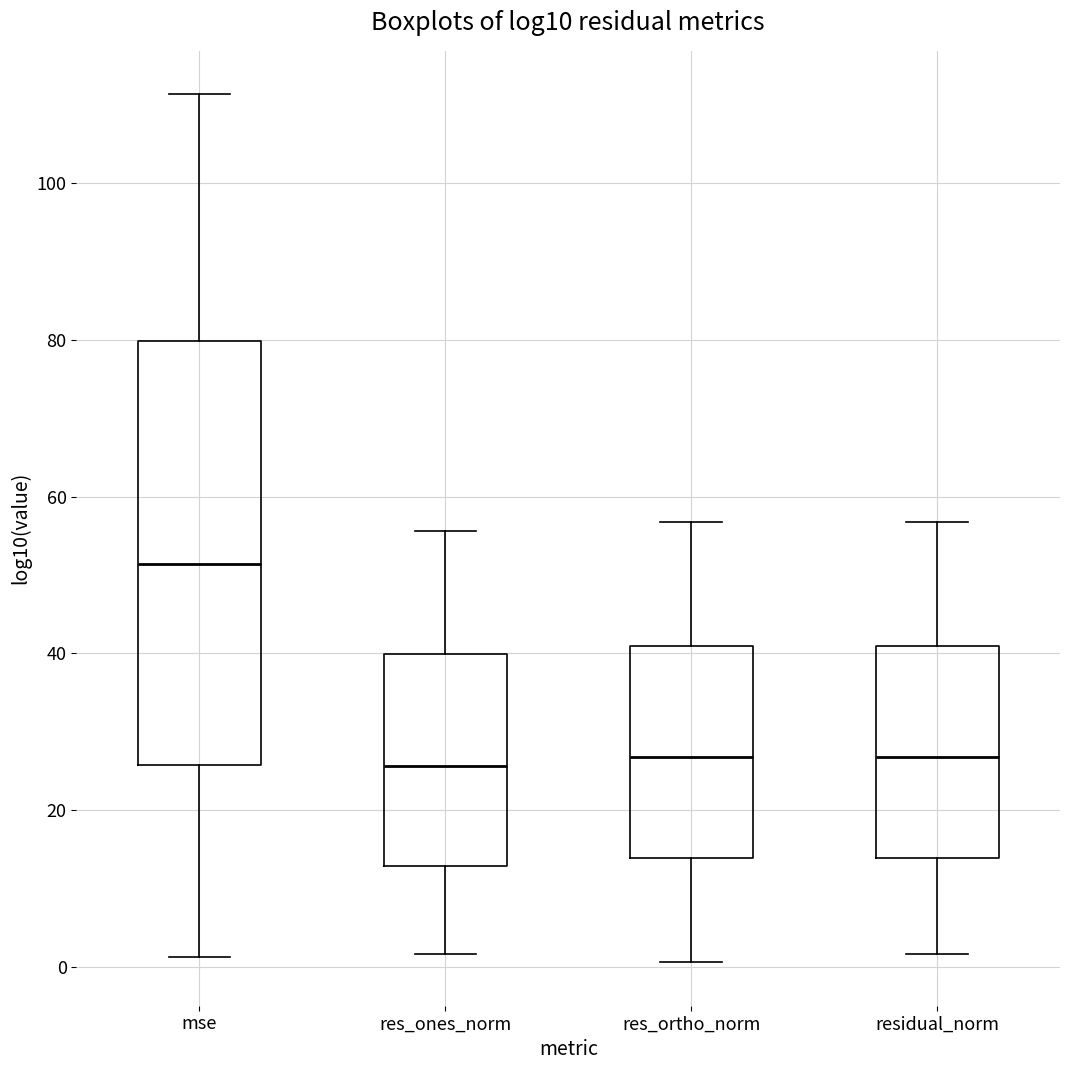

Where does the upper whisker of the box for res_ones_norm end on the y-axis? The values are not printed on the chart, so give them approximately, as read against the axis.

56